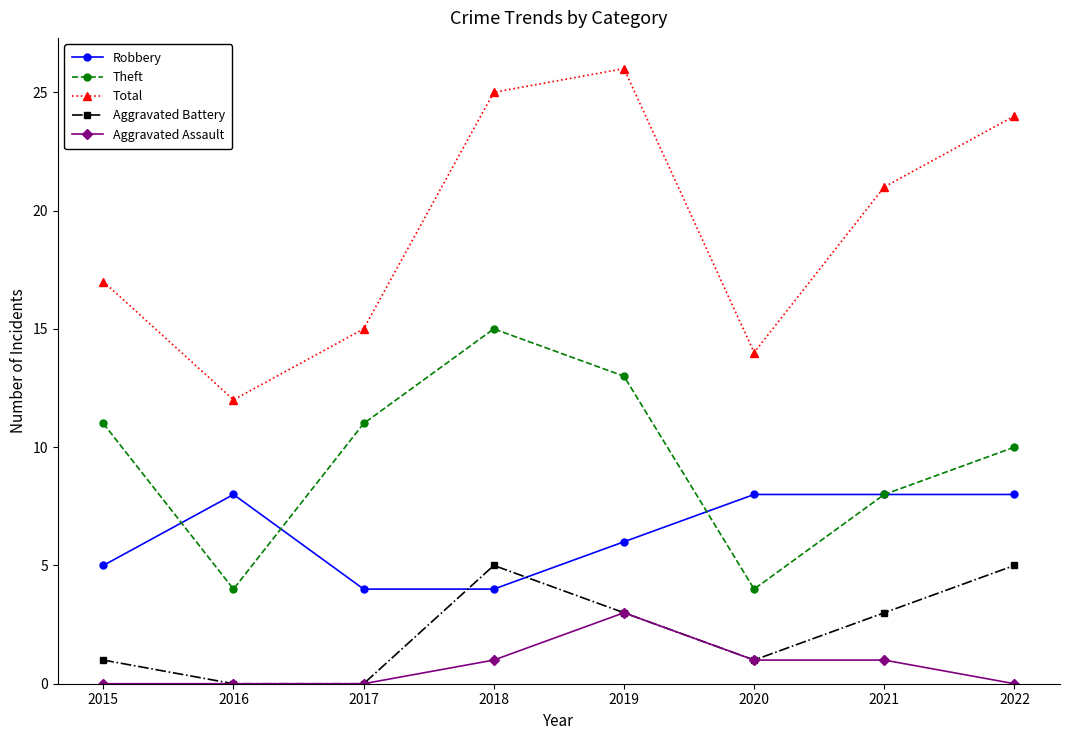

True or false: Robbery has more than 2 points higher than both neighbors.

False